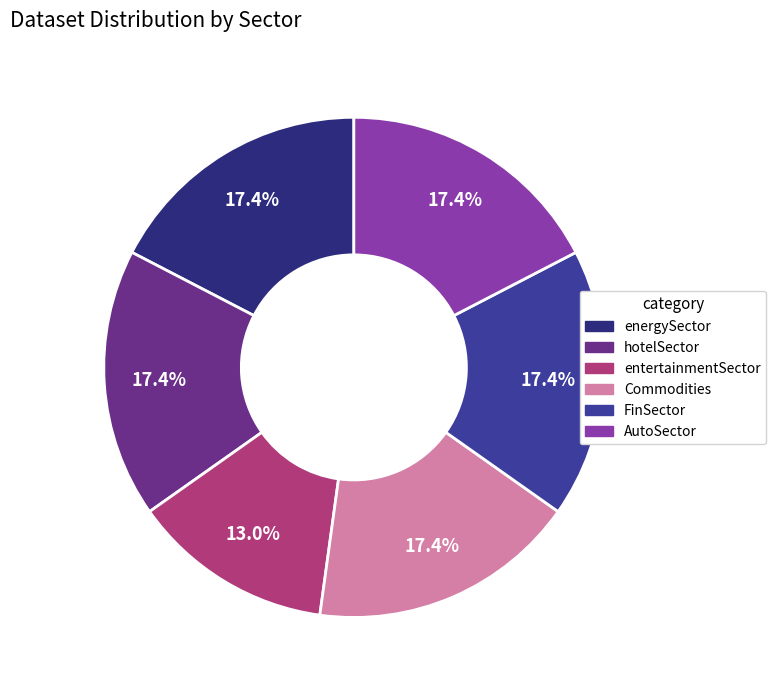

Which has a higher value, Commodities or entertainmentSector?

Commodities